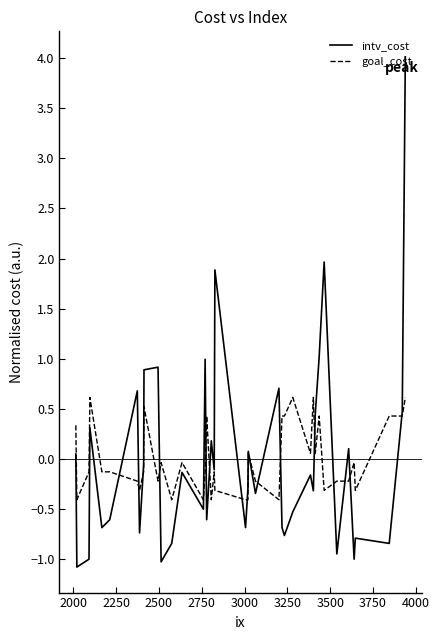

Which series has the widest spread of values?

intv_cost